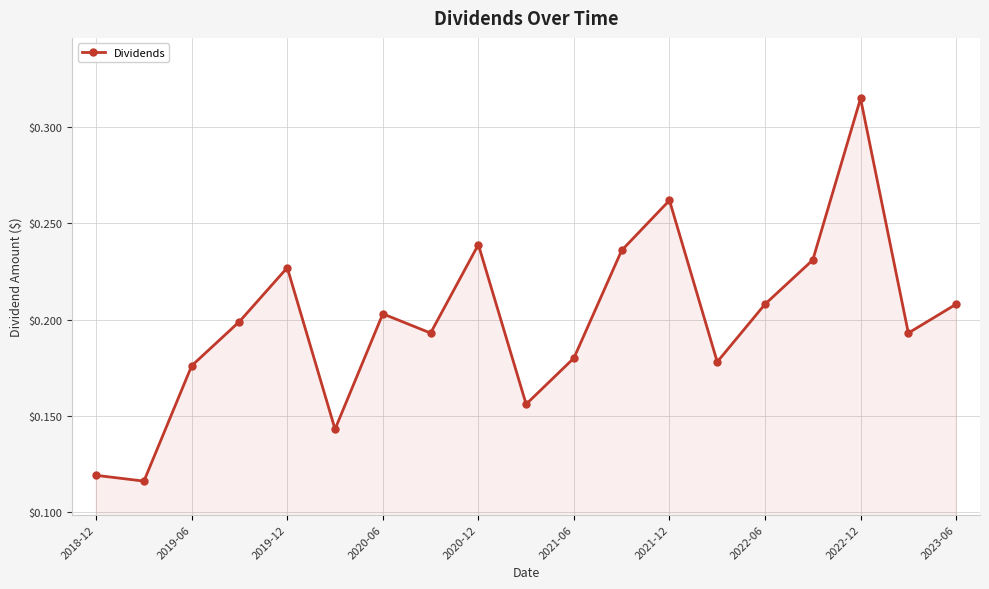

Count the values in the range 0 to 1.

19